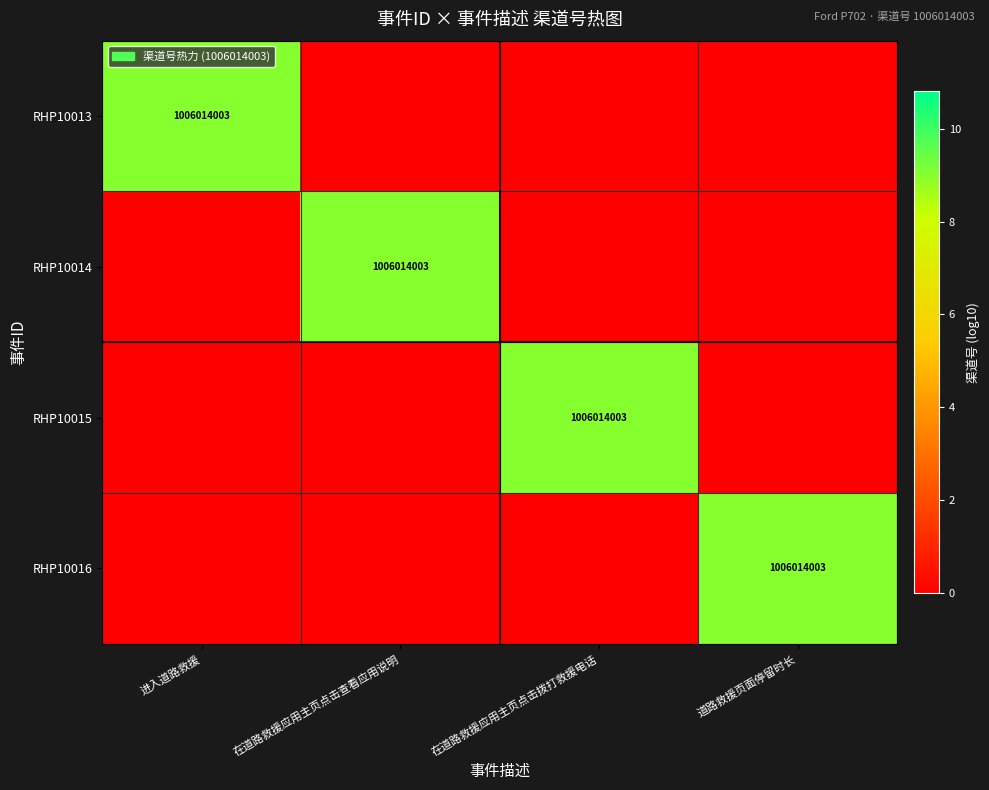

The RHP10016 series shows 1006014003 at 道路救援页面停留时长. True or false?

True